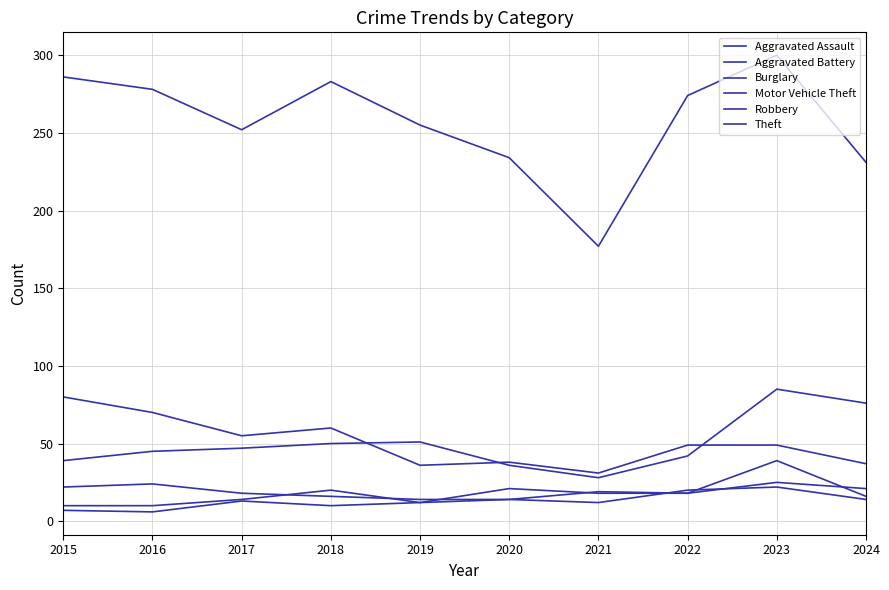

Is this an area chart (filled region under the line)?

No